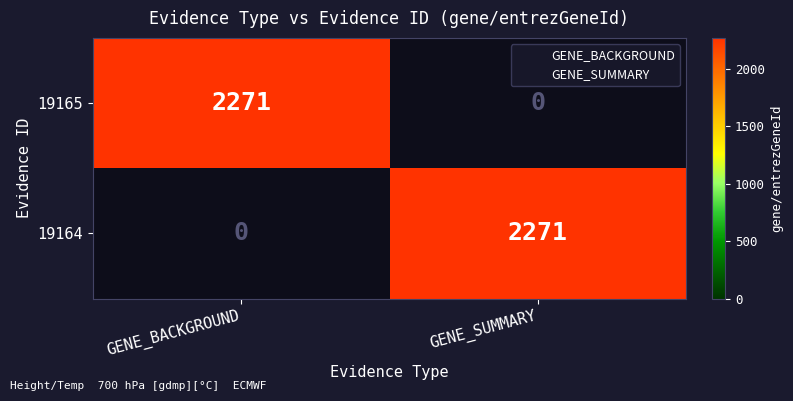

Is the value of 19165 at GENE_SUMMARY greater than the value of 19164 at GENE_SUMMARY?

No